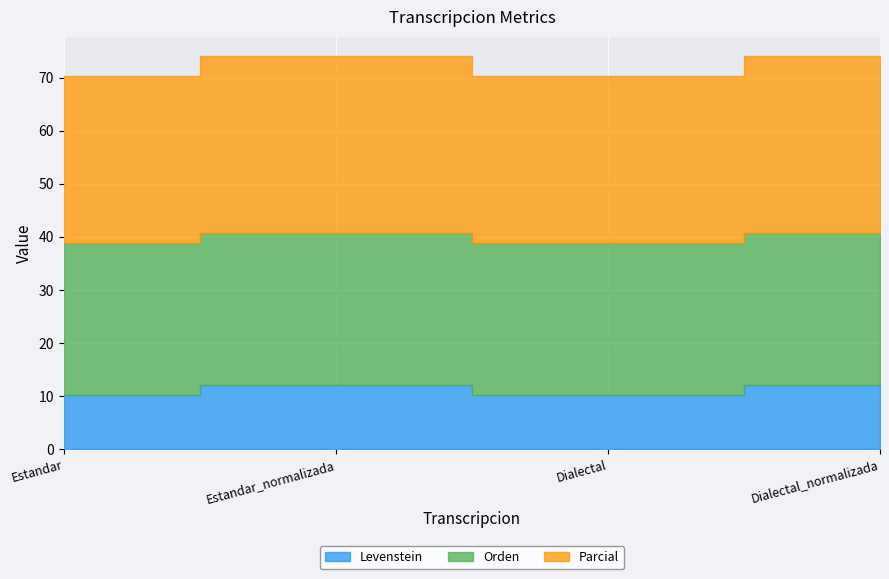

At which label is Parcial closest to 32?

Estandar